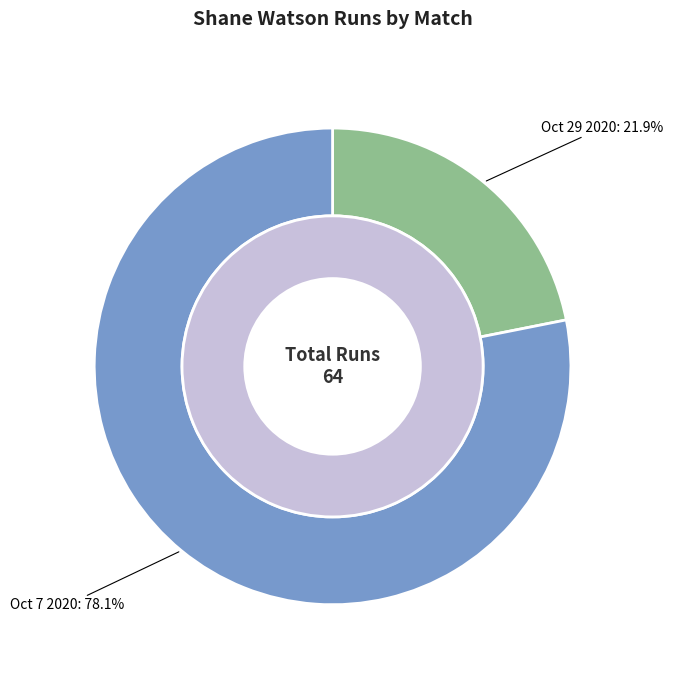

To the nearest percent, what portion does Oct 7 2020 represent?

78%